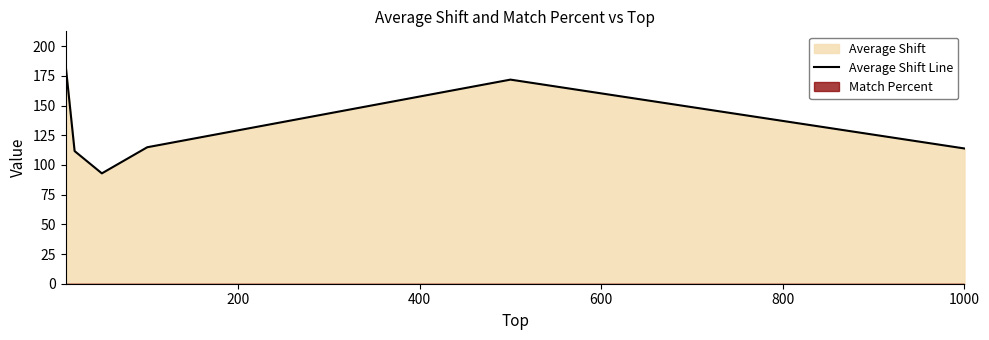

What is the highest value of the Average Shift Line series?

184.8